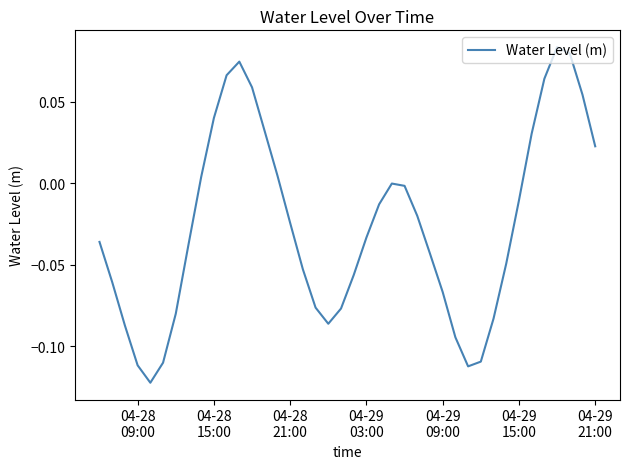

How many distinct data groups are displayed?

1